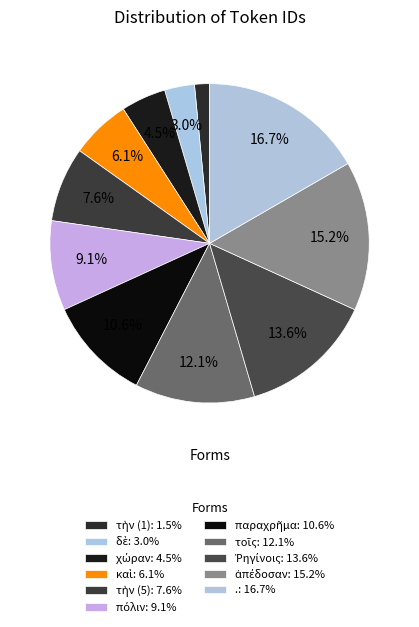

How many segments does this pie chart have?

11